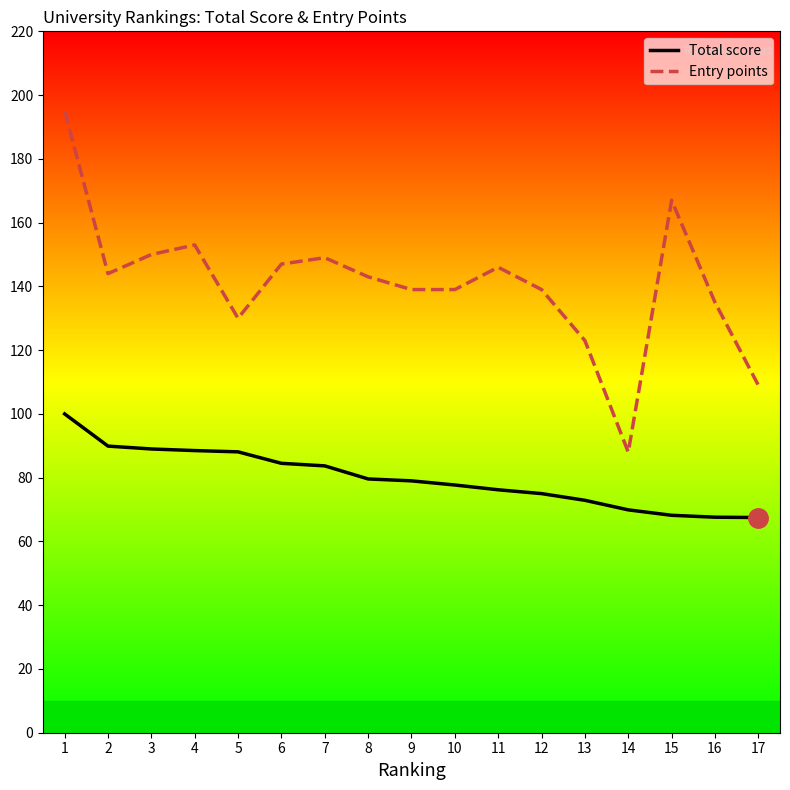

List the labels in order of Entry points value, largest first.

1, 15, 4, 3, 7, 6, 11, 2, 8, 9, 10, 12, 16, 5, 13, 17, 14